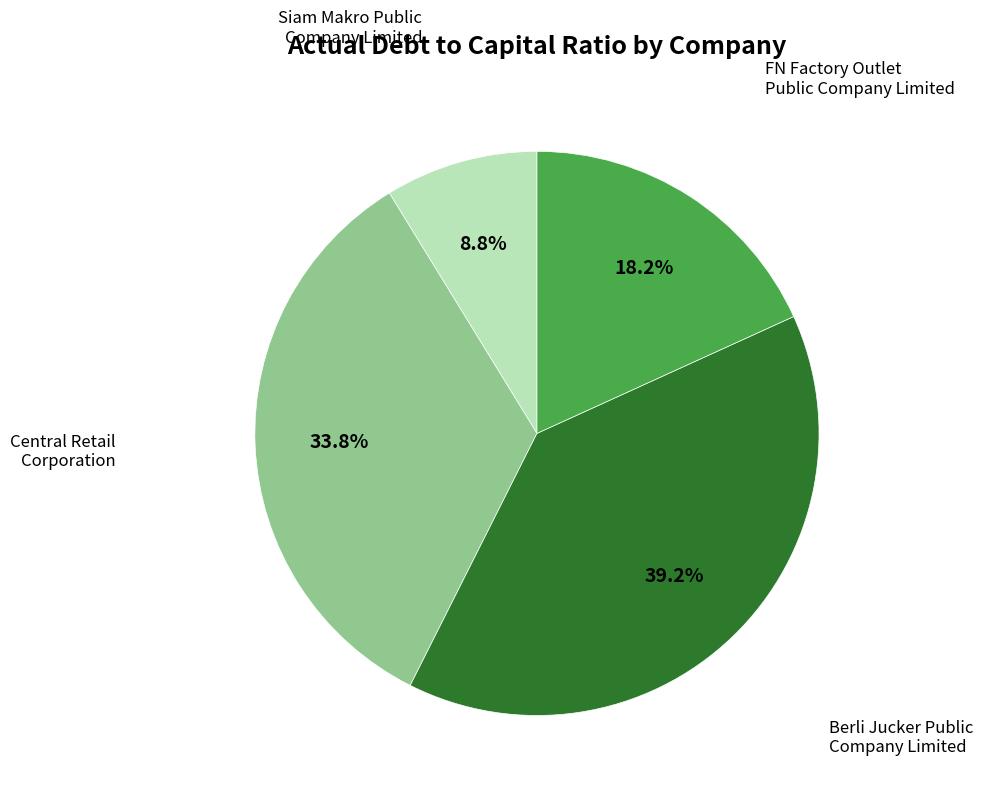

To the nearest percent, what is the average slice percentage?

25%